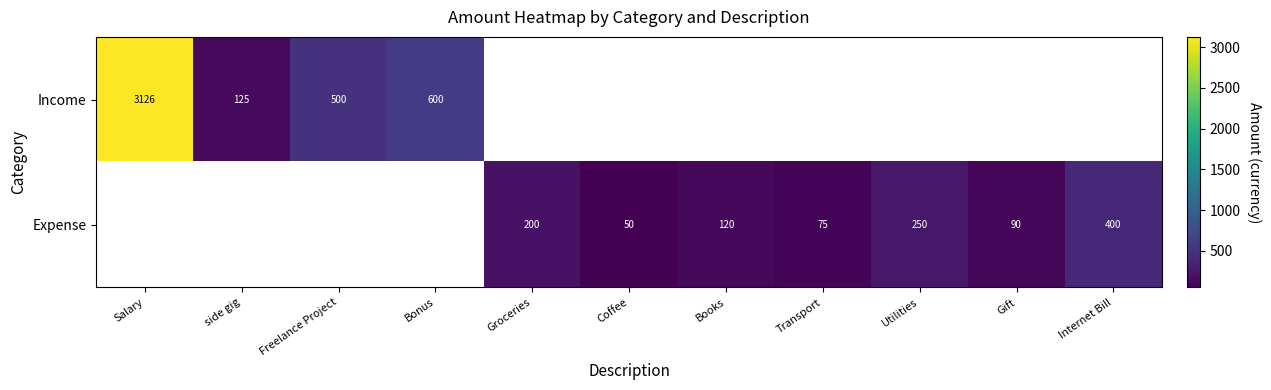

At Bonus, list the series in order from largest to smallest.

Income, Expense